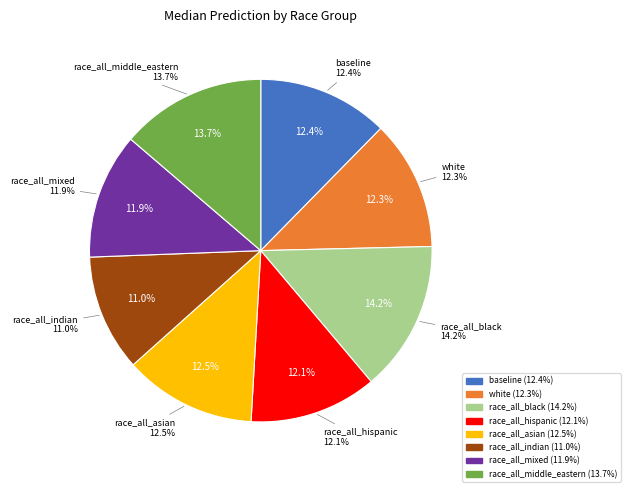

Count the number of slices in the pie.

8